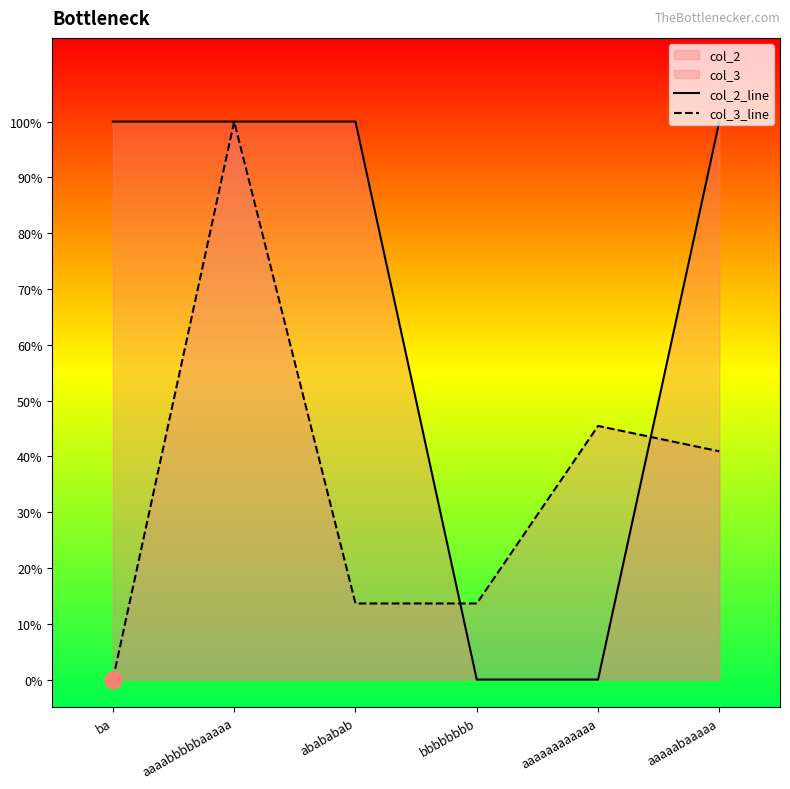

Is the value of col_2_line at ba greater than the value of col_3_line at aaaaaaaaaaaa?

Yes